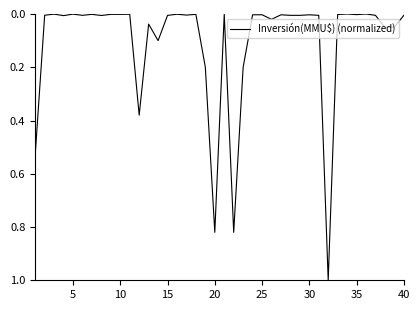

What is the maximum value shown in the chart?

1.0